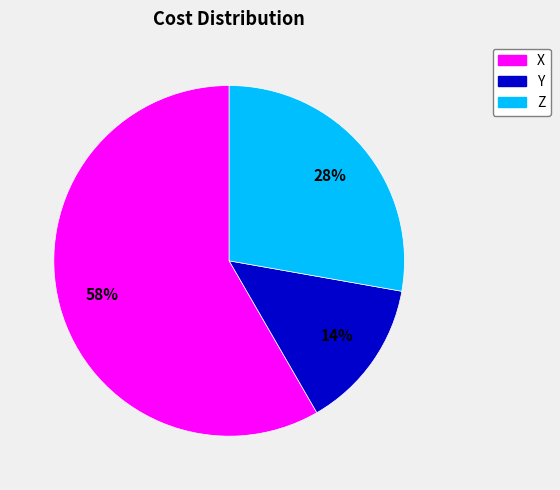

Is the sum of Y and Z greater than half?

No